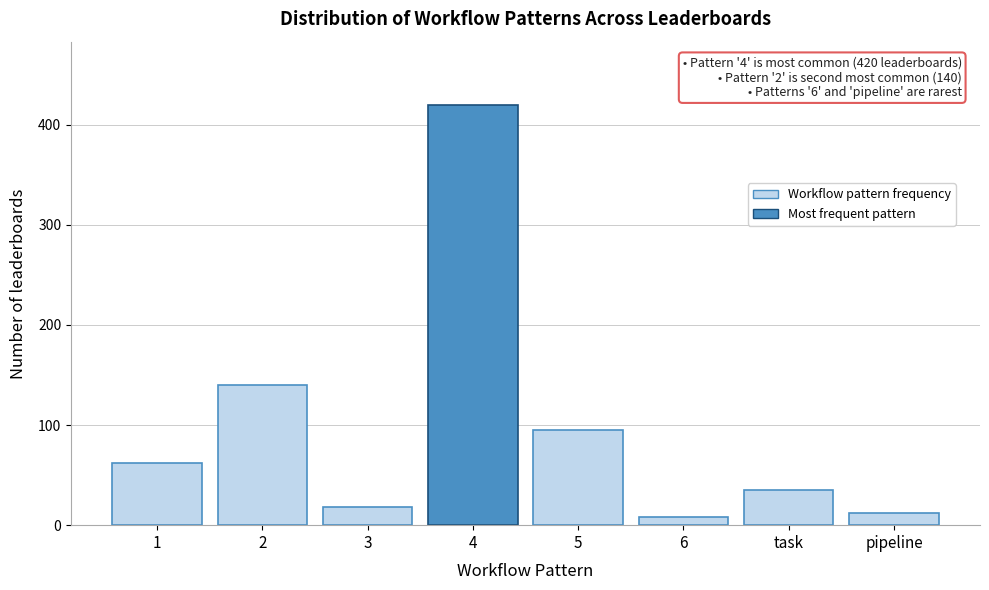

Reading left to right, extract all data points from this chart.

1=62	2=140	3=18	4=420	5=95	6=8	task=35	pipeline=12